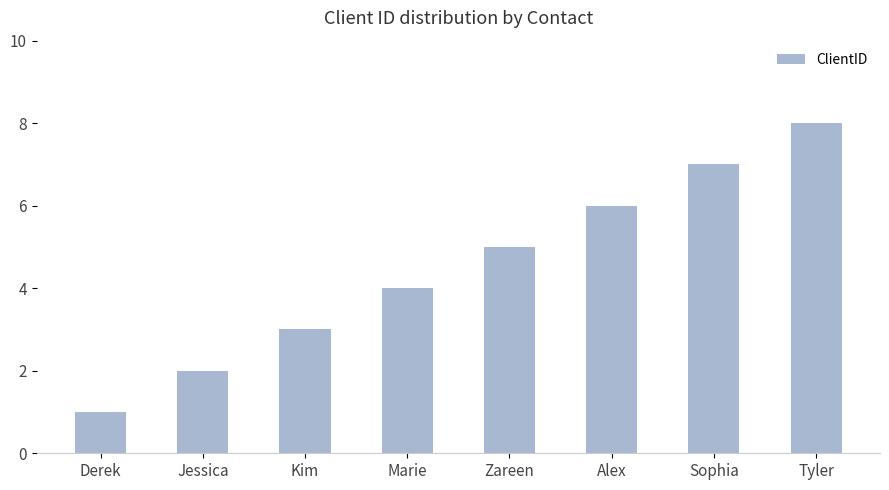

Reading left to right, extract all data points from this chart.

1	2	3	4	5	6	7	8